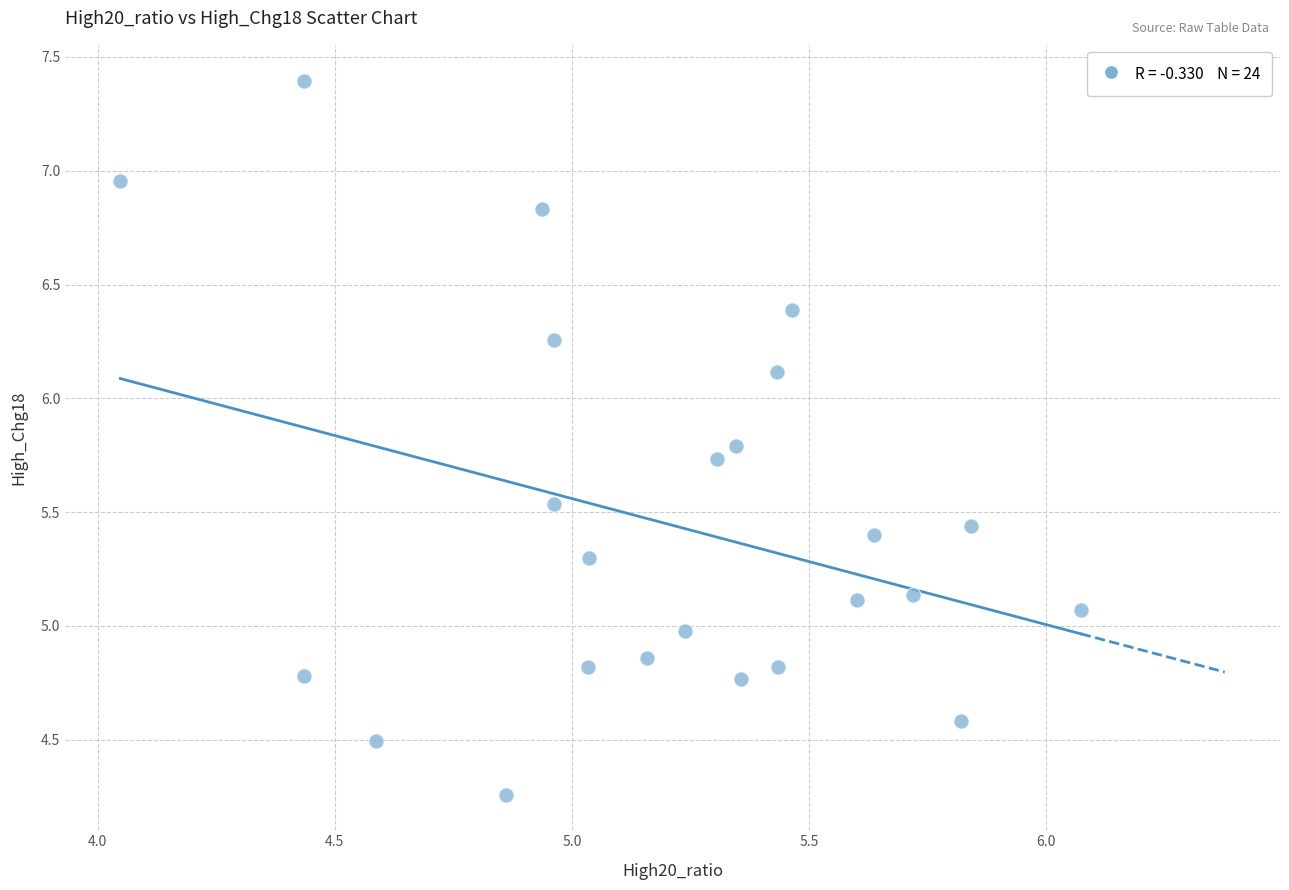

What is the range of Y values (max minus min)?

3.1